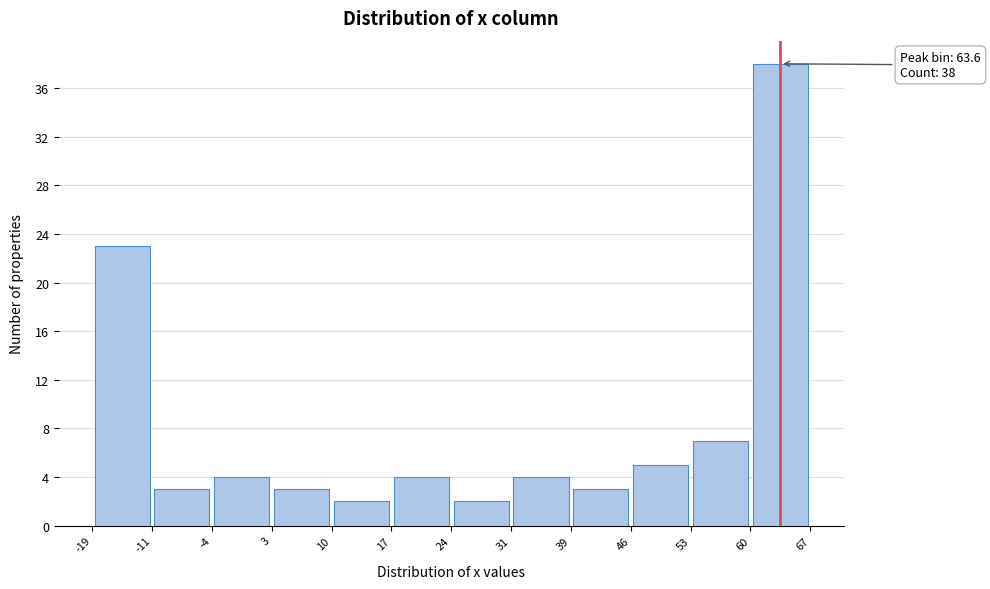

Which range on the x-axis has the tallest bar?

60 to 67